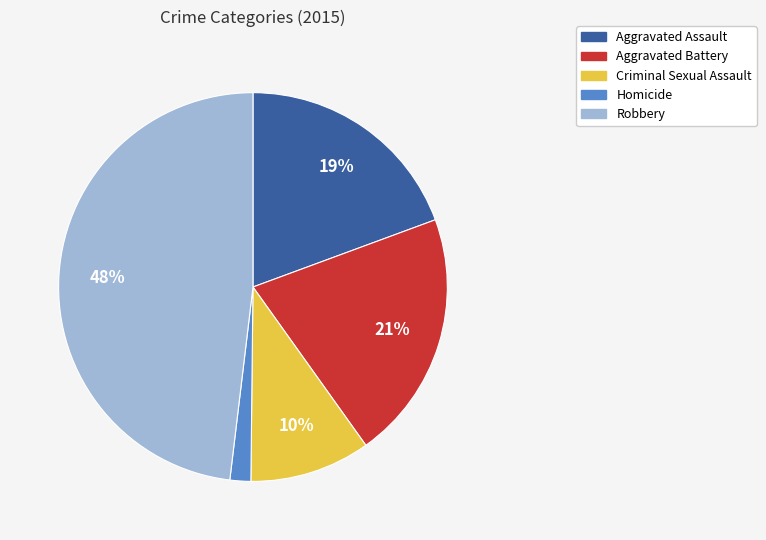

Do Aggravated Assault and Criminal Sexual Assault together represent more than half of the pie?

No